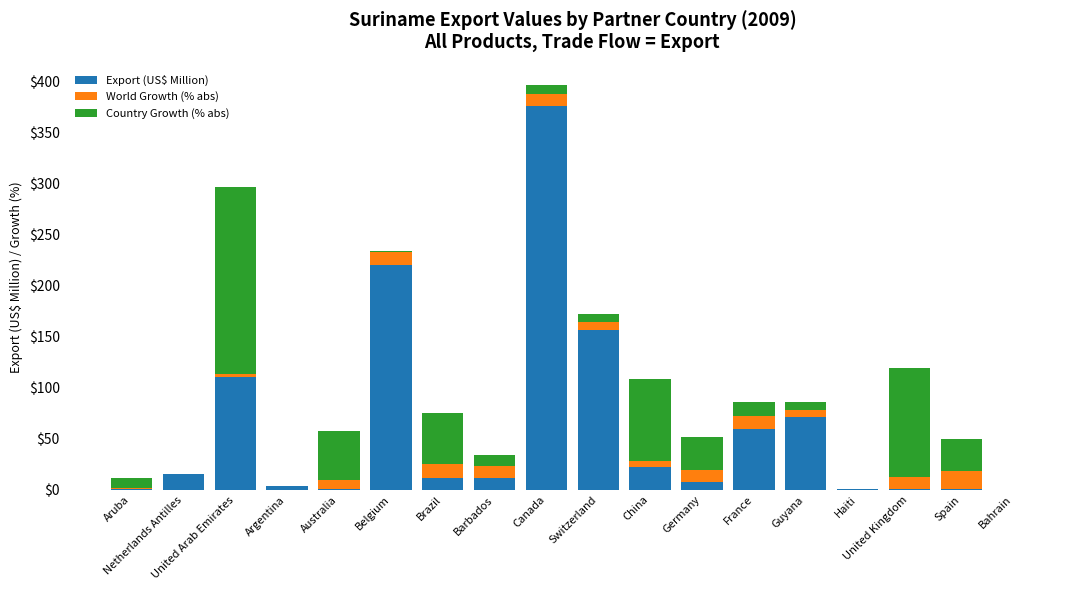

At which label does Export (US$ Million) first exceed 11?

Netherlands Antilles